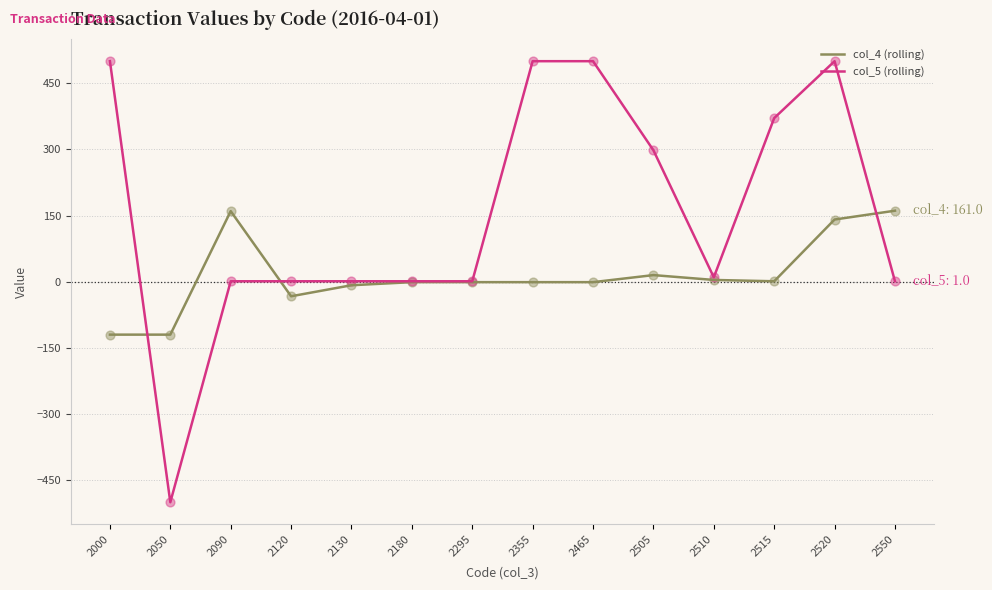

What are all the series names shown in the legend?

col_4 (rolling), col_5 (rolling)